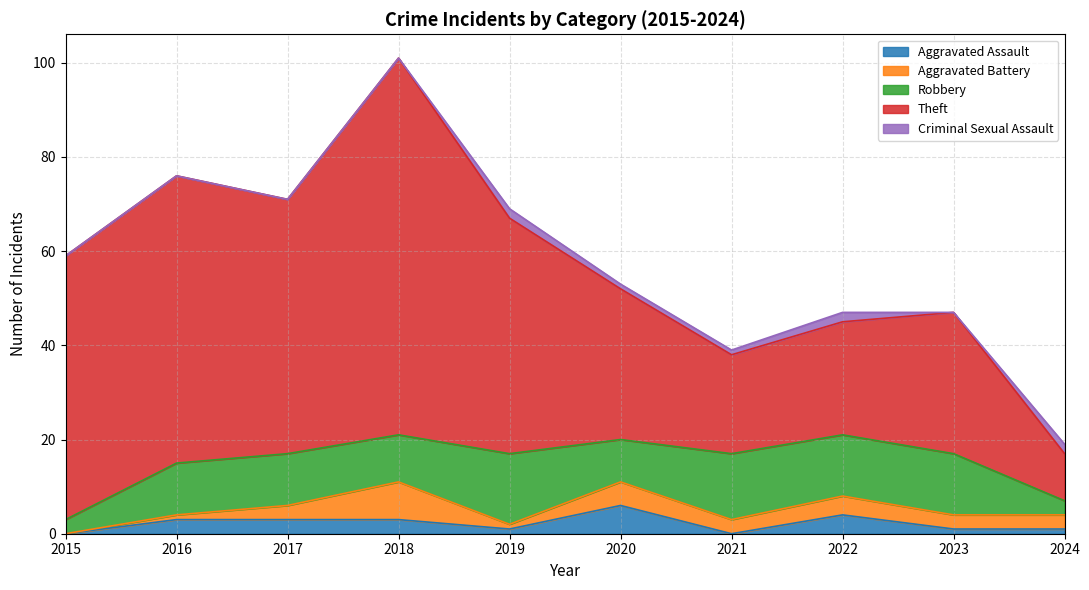

Is the value of Aggravated Assault at 2016 greater than the value of Aggravated Battery at 2017?

No